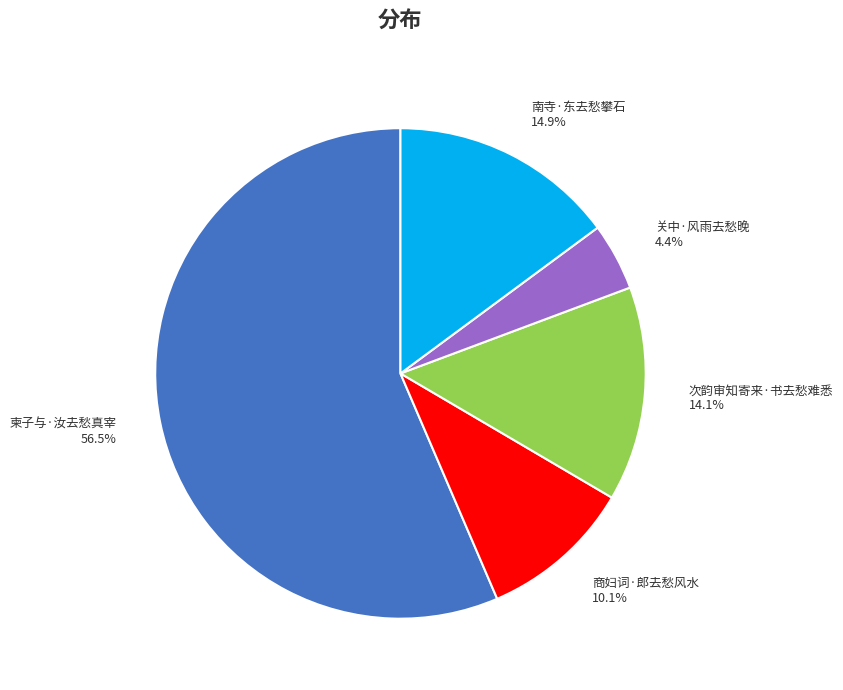

What is the smallest slice in the pie chart?

关中·风雨去愁晚